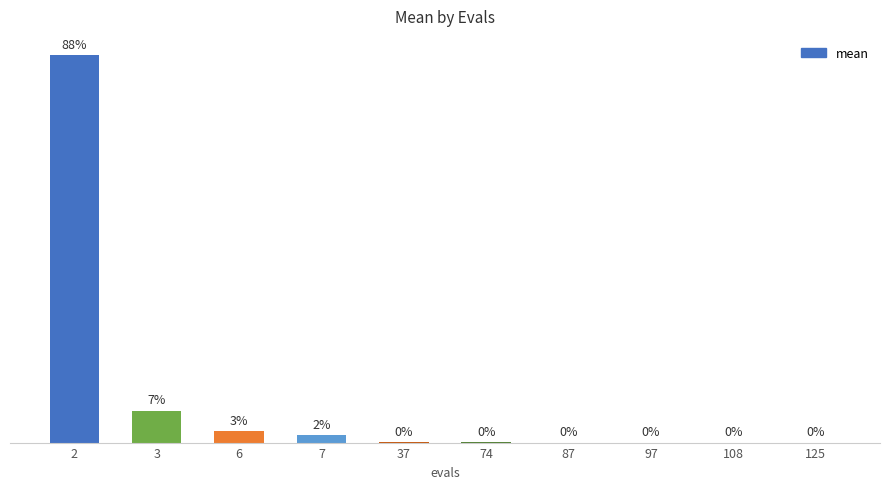

Are the bars grouped side by side (vs. stacked)?

No